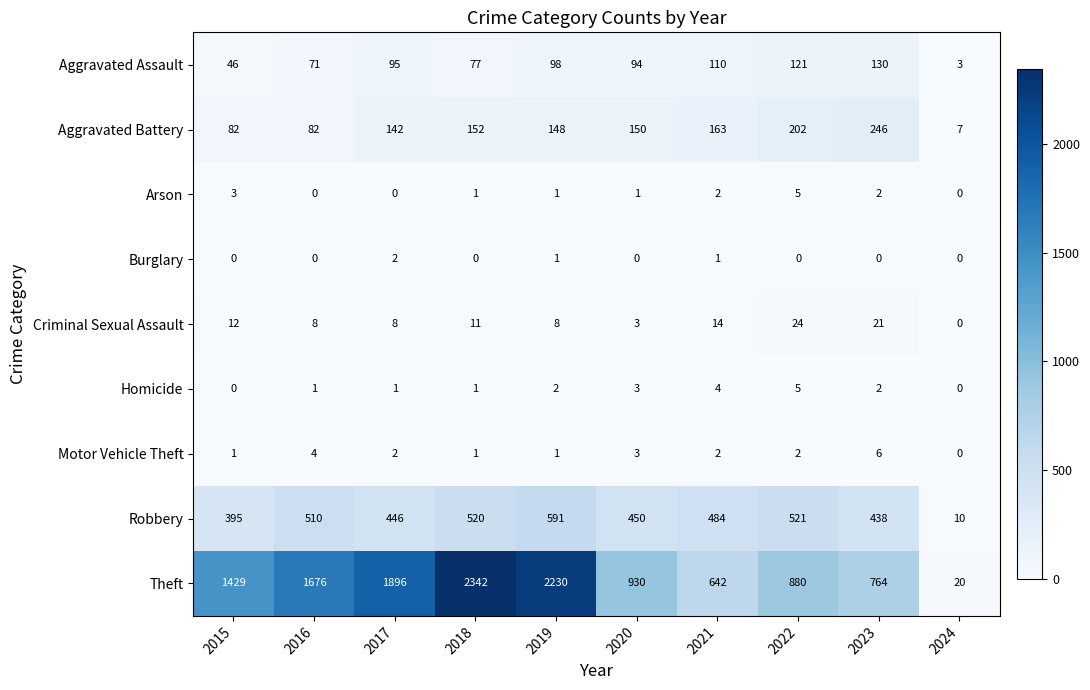

Rank the categories by Robbery value from highest to lowest.

2019, 2022, 2018, 2016, 2021, 2020, 2017, 2023, 2015, 2024